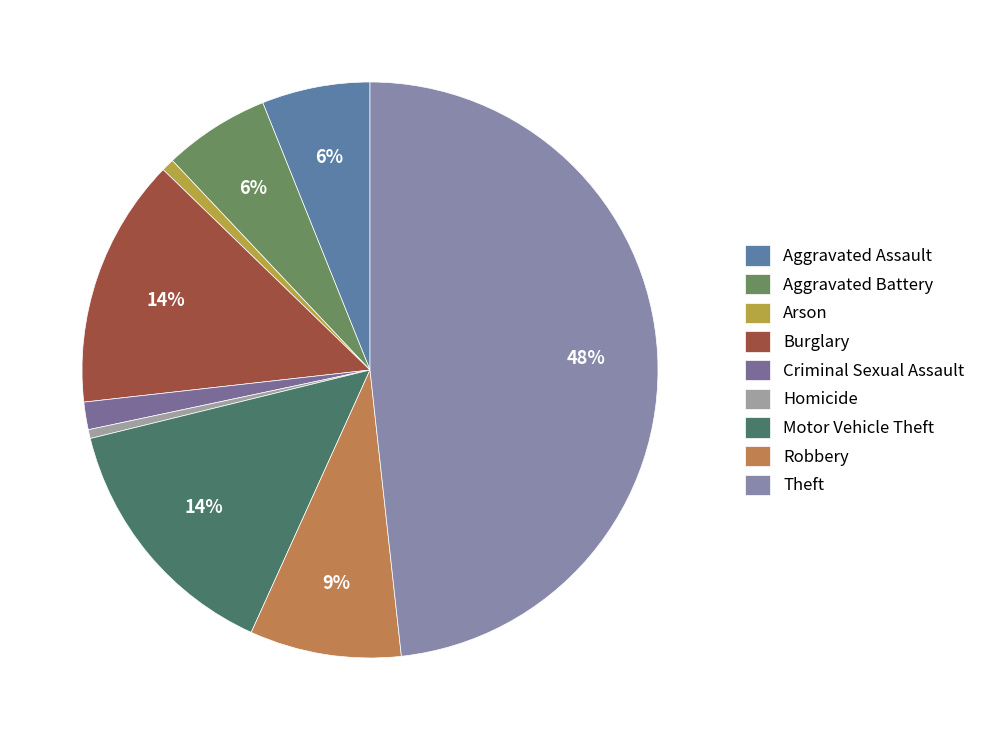

Rank the categories by value from lowest to highest.

Homicide, Arson, Criminal Sexual Assault, Aggravated Battery, Aggravated Assault, Robbery, Burglary, Motor Vehicle Theft, Theft